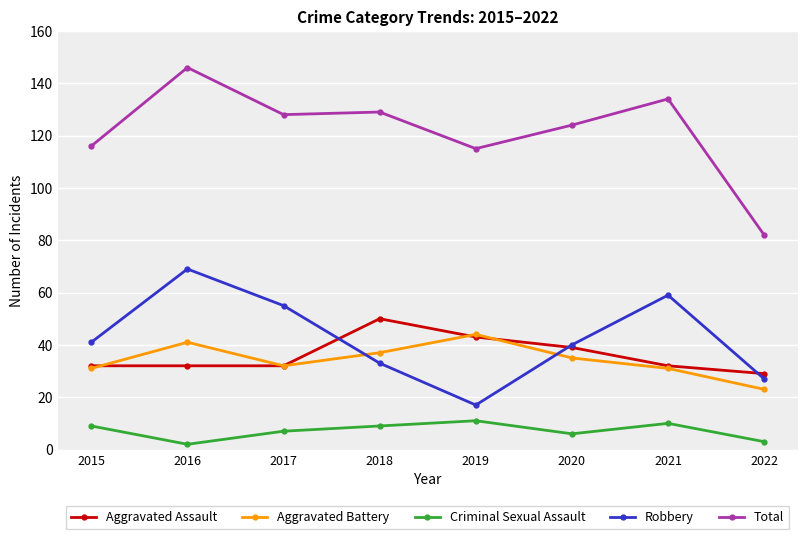

What is the minimum value shown in the chart?

2